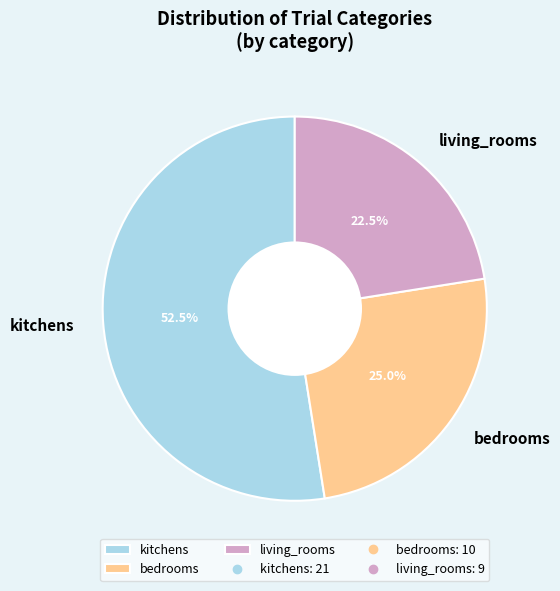

What is the largest slice in the pie chart?

kitchens